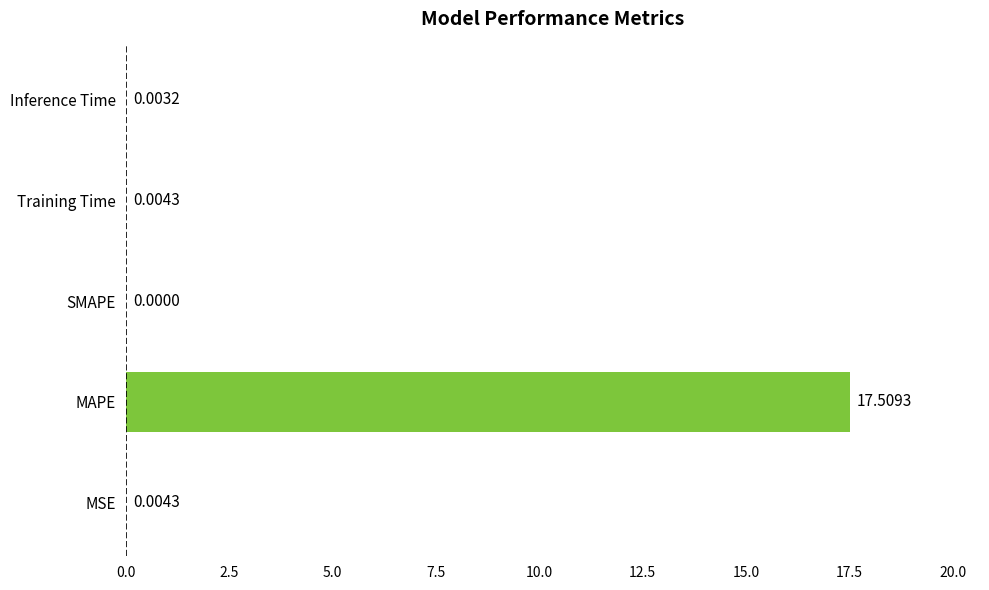

Which label corresponds to the largest value in the chart?

MAPE